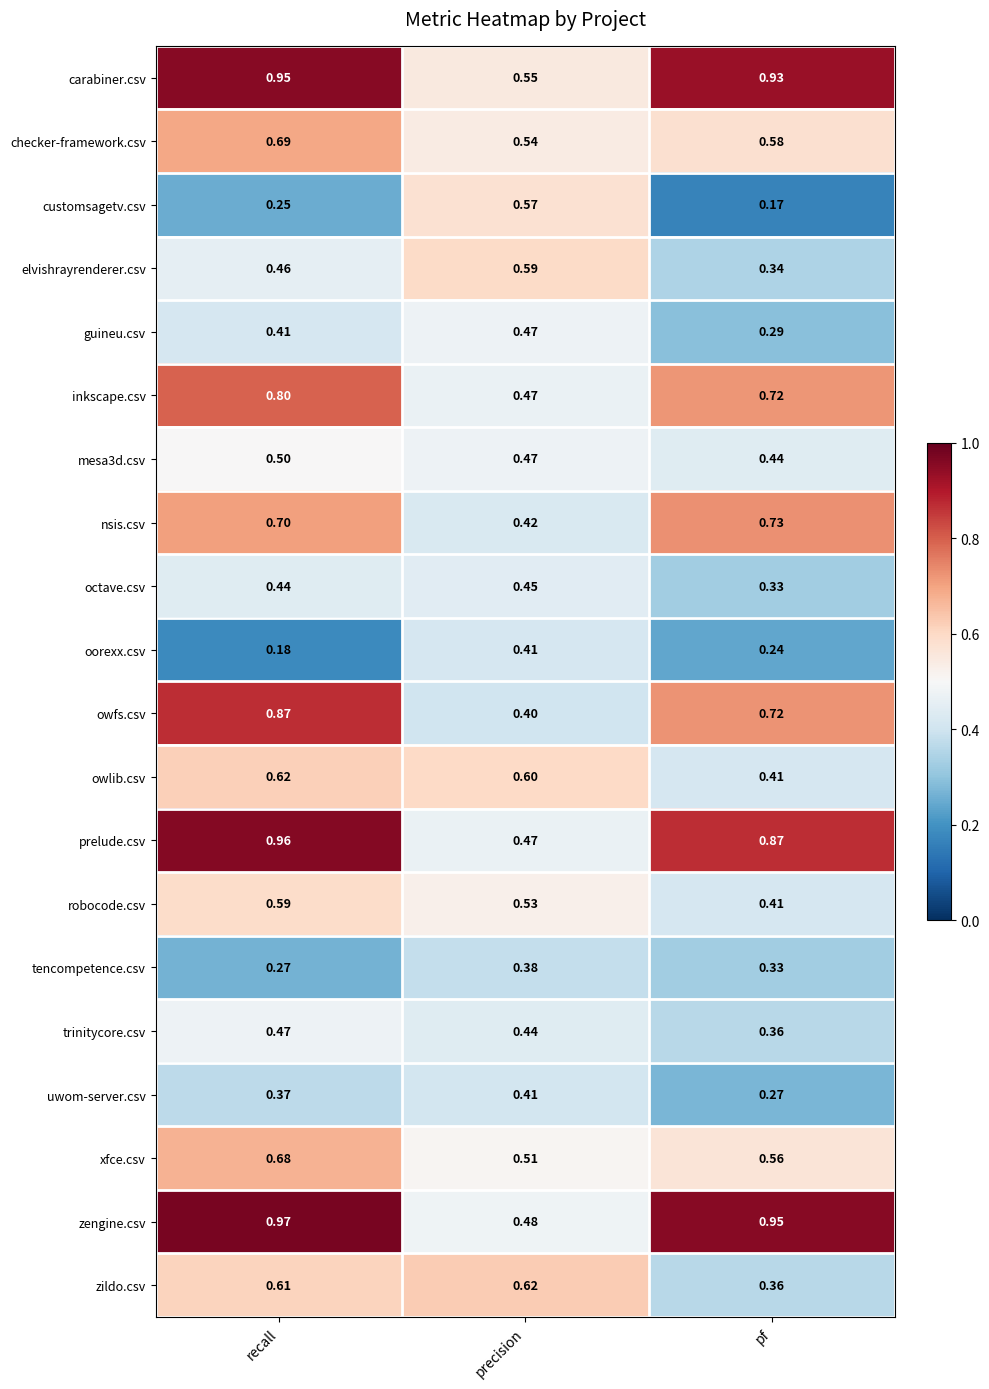

At which category is the sum across all series the highest?

recall